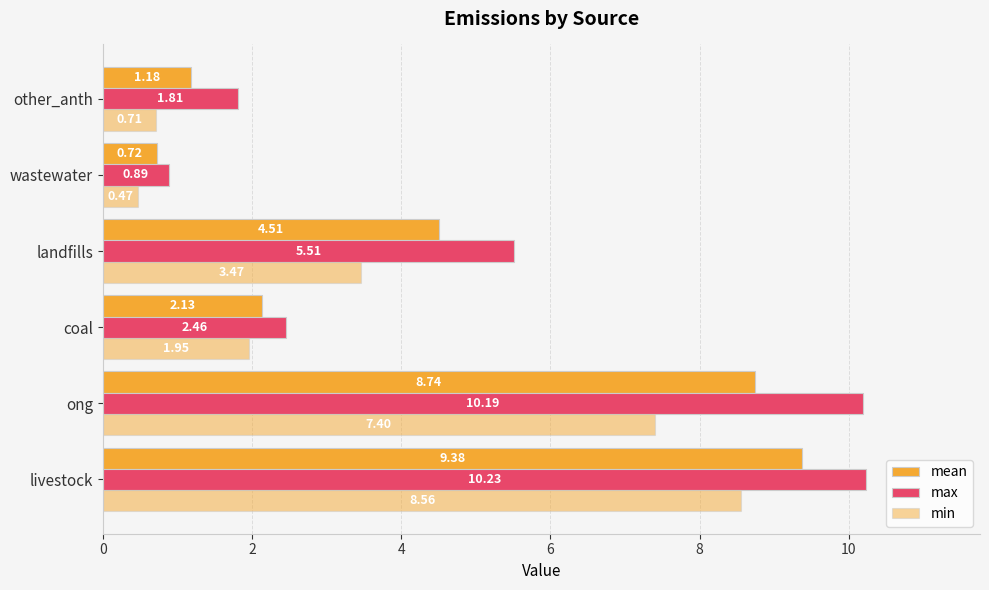

Rank the series by their average value, from highest to lowest.

max, mean, min